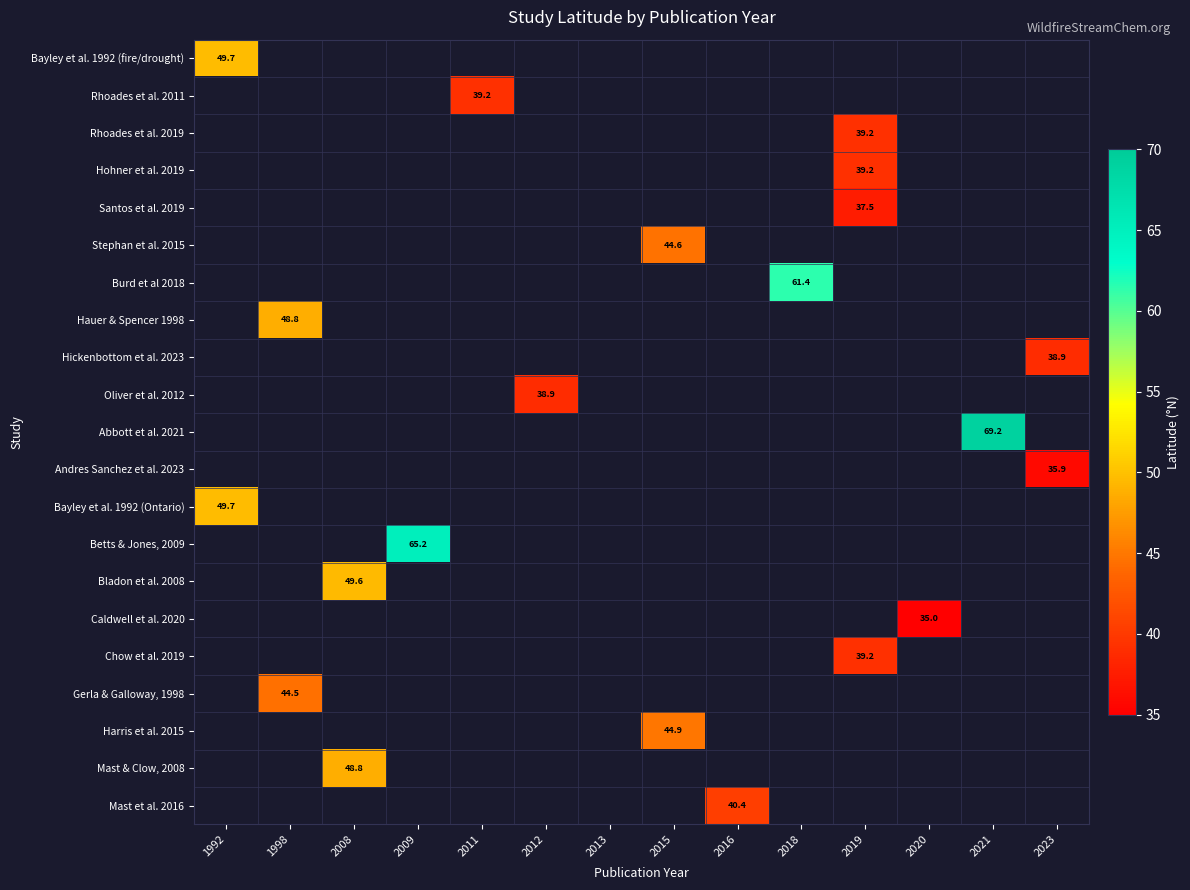

How many distinct data groups are displayed?

21